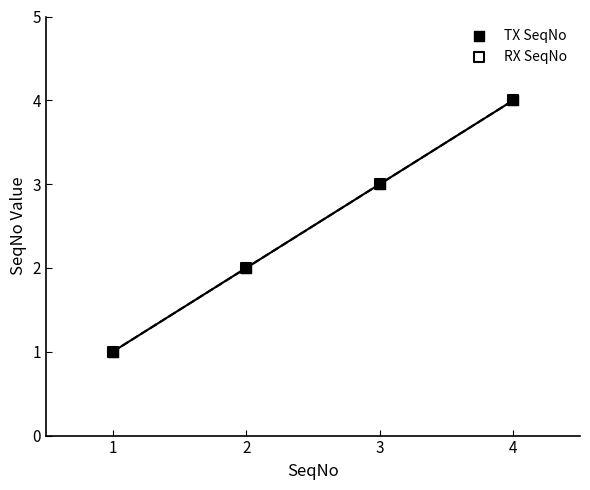

Which series reaches the minimum Y coordinate?

TX SeqNo